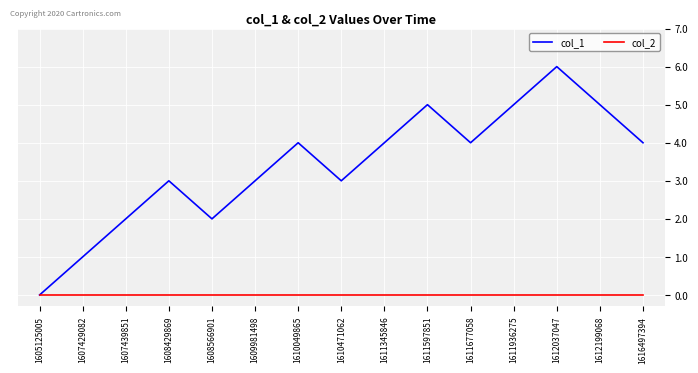

Is it true that col_1 equals 2 at 1611597851?

False